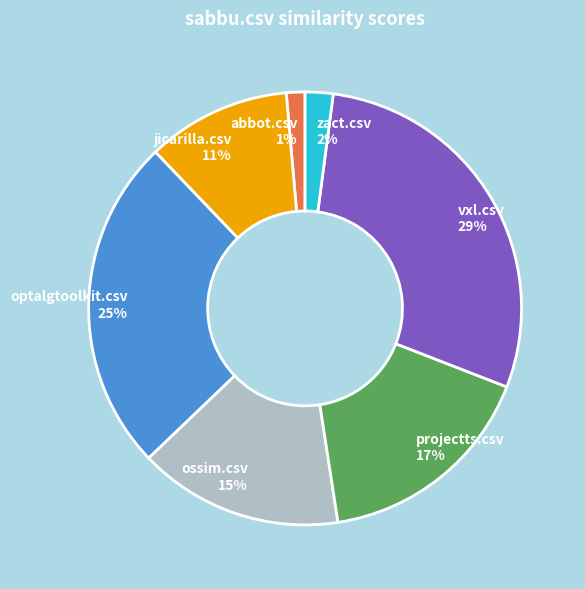

Does projectts.csv represent more than half of the total?

No